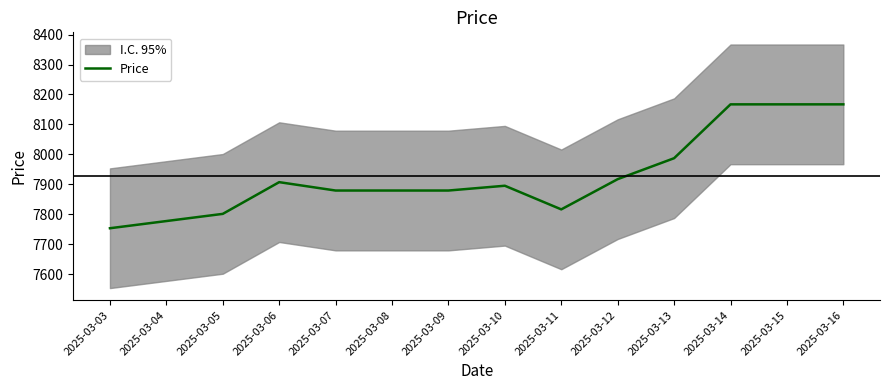

What is the change in value from 2025-03-08 to 2025-03-16?

+288